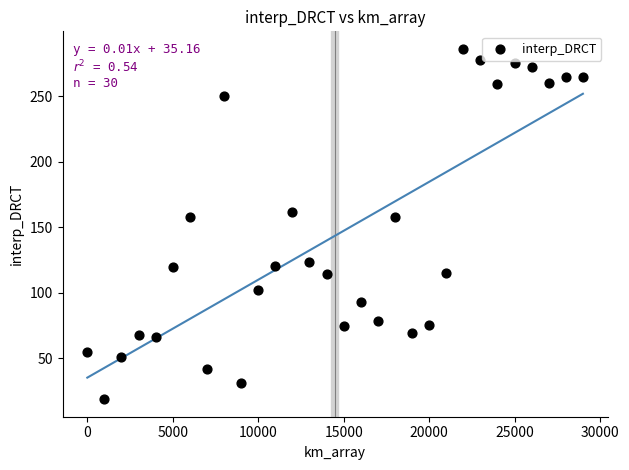

What is the range of X values (max minus min)?

29000.0